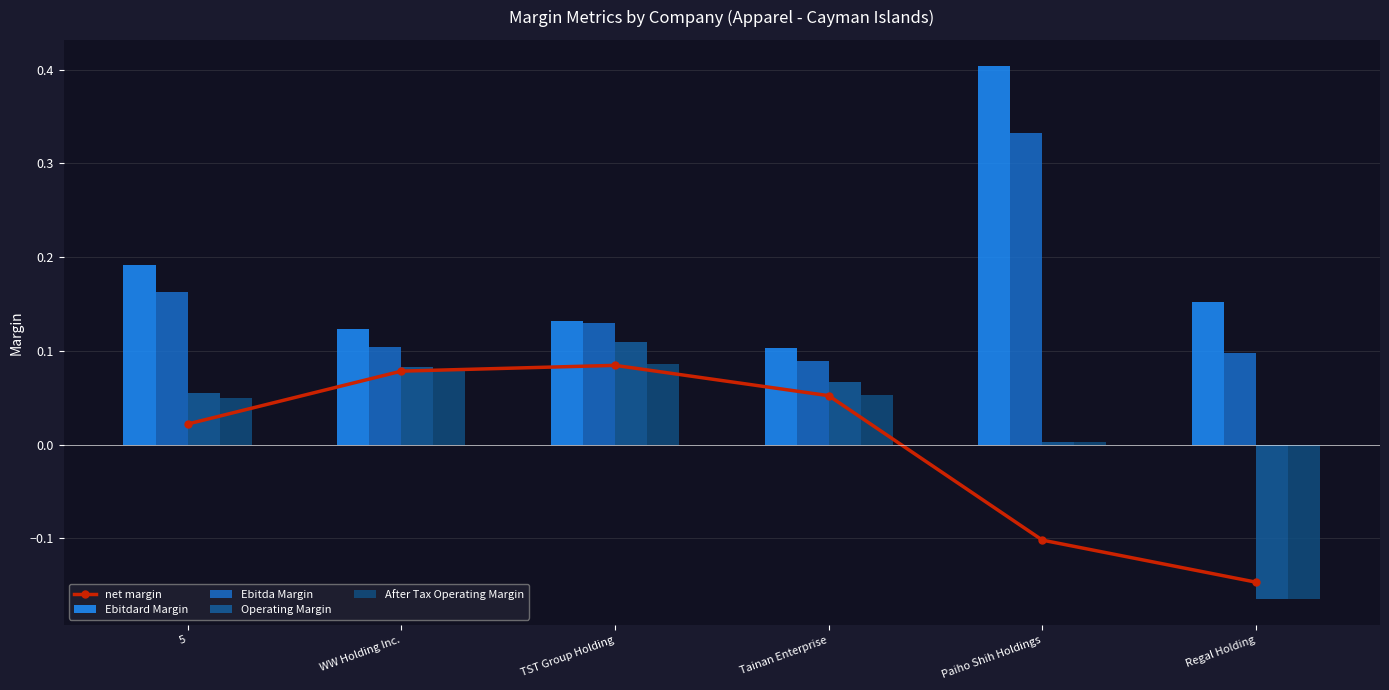

Reading left to right, extract all data points from this chart.

net margin: 5=0.0	WW Holding Inc.=0.1	TST Group Holding=0.1	Tainan Enterprise=0.1	Paiho Shih Holdings=-0.1	Regal Holding=-0.1
Ebitdard Margin: 5=0.2	WW Holding Inc.=0.1	TST Group Holding=0.1	Tainan Enterprise=0.1	Paiho Shih Holdings=0.4	Regal Holding=0.2
Ebitda Margin: 5=0.2	WW Holding Inc.=0.1	TST Group Holding=0.1	Tainan Enterprise=0.1	Paiho Shih Holdings=0.3	Regal Holding=0.1
Operating Margin: 5=0.1	WW Holding Inc.=0.1	TST Group Holding=0.1	Tainan Enterprise=0.1	Paiho Shih Holdings=0.0	Regal Holding=-0.2
After Tax Operating Margin: 5=0.1	WW Holding Inc.=0.1	TST Group Holding=0.1	Tainan Enterprise=0.1	Paiho Shih Holdings=0.0	Regal Holding=-0.2